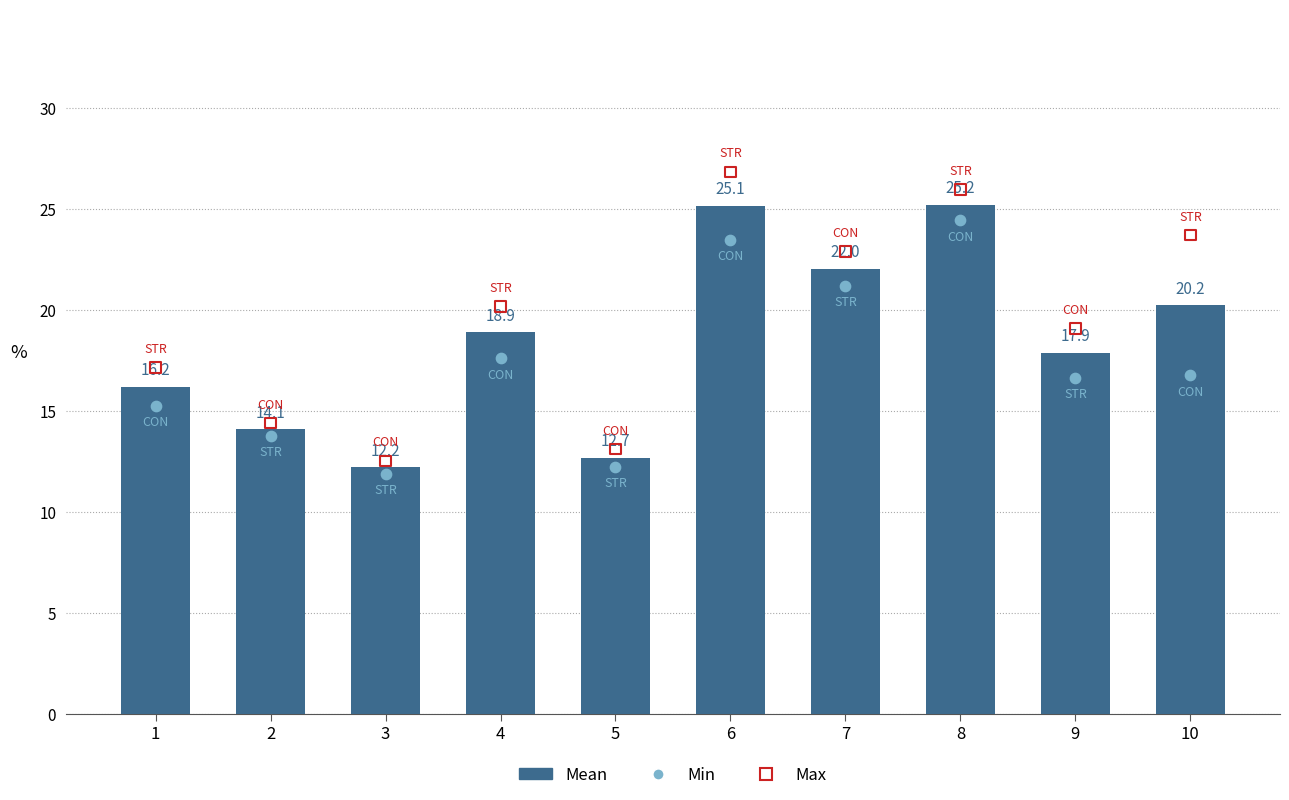

Which series contains the lowest Y value?

Min